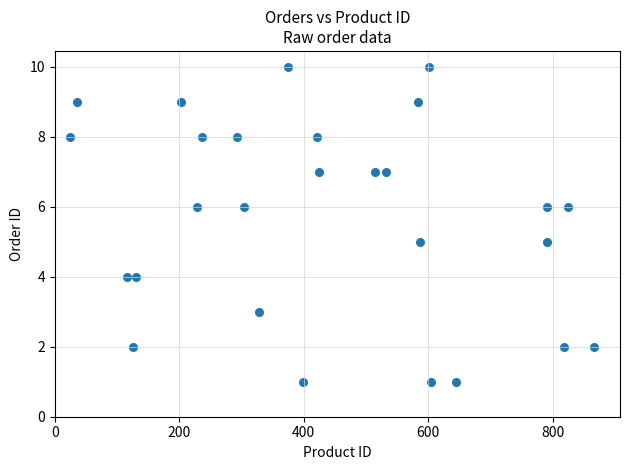

What is the range of Y values (max minus min)?

9